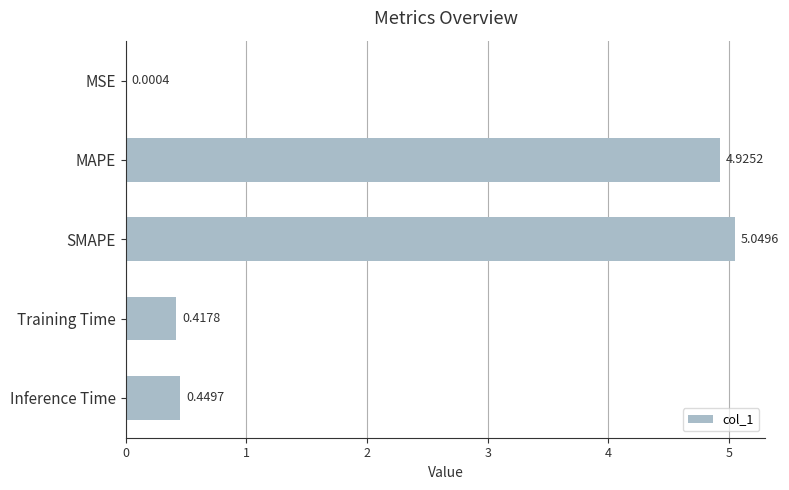

What is the sum of all values?

10.8